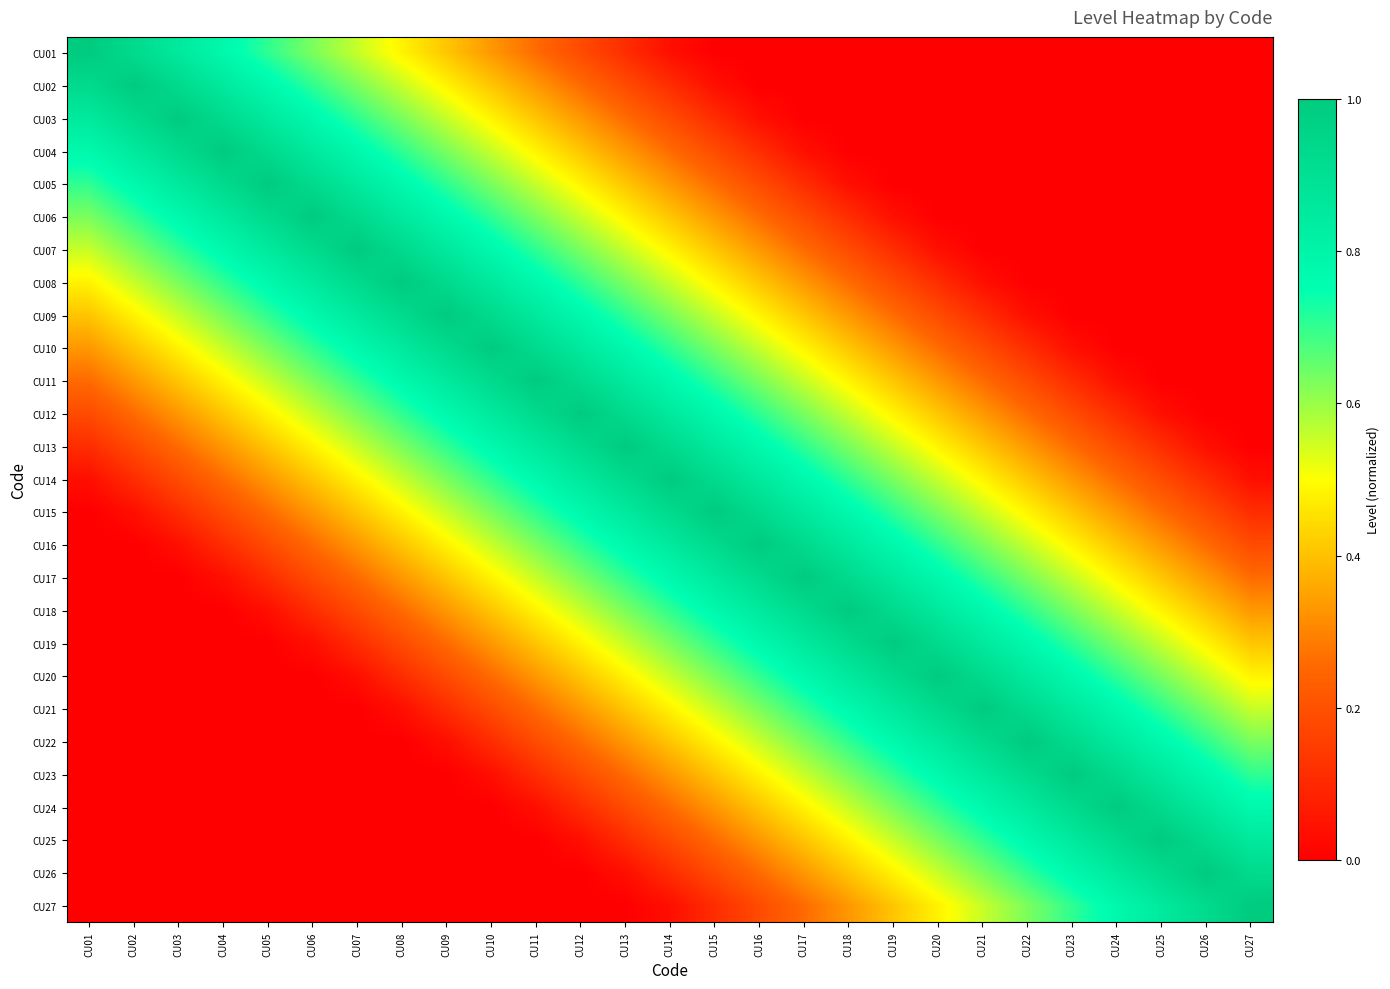

Reading right to left, list all the values displayed in this chart.

CU01: CU27=0.0	CU26=0.0	CU25=0.0	CU24=0.0	CU23=0.0	CU22=0.0	CU21=0.0	CU20=0.0	CU19=0.0	CU18=0.0	CU17=0.0	CU16=0.0	CU15=0.0	CU14=0.0	CU13=0.1	CU12=0.2	CU11=0.3	CU10=0.3	CU09=0.4	CU08=0.5	CU07=0.6	CU06=0.6	CU05=0.7	CU04=0.8	CU03=0.9	CU02=0.9	CU01=1.0
CU02: CU27=0.0	CU26=0.0	CU25=0.0	CU24=0.0	CU23=0.0	CU22=0.0	CU21=0.0	CU20=0.0	CU19=0.0	CU18=0.0	CU17=0.0	CU16=0.0	CU15=0.0	CU14=0.1	CU13=0.2	CU12=0.3	CU11=0.3	CU10=0.4	CU09=0.5	CU08=0.6	CU07=0.6	CU06=0.7	CU05=0.8	CU04=0.9	CU03=0.9	CU02=1.0	CU01=0.9
CU03: CU27=0.0	CU26=0.0	CU25=0.0	CU24=0.0	CU23=0.0	CU22=0.0	CU21=0.0	CU20=0.0	CU19=0.0	CU18=0.0	CU17=0.0	CU16=0.0	CU15=0.1	CU14=0.2	CU13=0.3	CU12=0.3	CU11=0.4	CU10=0.5	CU09=0.6	CU08=0.6	CU07=0.7	CU06=0.8	CU05=0.9	CU04=0.9	CU03=1.0	CU02=0.9	CU01=0.9
CU04: CU27=0.0	CU26=0.0	CU25=0.0	CU24=0.0	CU23=0.0	CU22=0.0	CU21=0.0	CU20=0.0	CU19=0.0	CU18=0.0	CU17=0.0	CU16=0.1	CU15=0.2	CU14=0.3	CU13=0.3	CU12=0.4	CU11=0.5	CU10=0.6	CU09=0.6	CU08=0.7	CU07=0.8	CU06=0.9	CU05=0.9	CU04=1.0	CU03=0.9	CU02=0.9	CU01=0.8
CU05: CU27=0.0	CU26=0.0	CU25=0.0	CU24=0.0	CU23=0.0	CU22=0.0	CU21=0.0	CU20=0.0	CU19=0.0	CU18=0.0	CU17=0.1	CU16=0.2	CU15=0.3	CU14=0.3	CU13=0.4	CU12=0.5	CU11=0.6	CU10=0.6	CU09=0.7	CU08=0.8	CU07=0.9	CU06=0.9	CU05=1.0	CU04=0.9	CU03=0.9	CU02=0.8	CU01=0.7
CU06: CU27=0.0	CU26=0.0	CU25=0.0	CU24=0.0	CU23=0.0	CU22=0.0	CU21=0.0	CU20=0.0	CU19=0.0	CU18=0.1	CU17=0.2	CU16=0.3	CU15=0.3	CU14=0.4	CU13=0.5	CU12=0.6	CU11=0.6	CU10=0.7	CU09=0.8	CU08=0.9	CU07=0.9	CU06=1.0	CU05=0.9	CU04=0.9	CU03=0.8	CU02=0.7	CU01=0.6
CU07: CU27=0.0	CU26=0.0	CU25=0.0	CU24=0.0	CU23=0.0	CU22=0.0	CU21=0.0	CU20=0.0	CU19=0.1	CU18=0.2	CU17=0.3	CU16=0.3	CU15=0.4	CU14=0.5	CU13=0.6	CU12=0.6	CU11=0.7	CU10=0.8	CU09=0.9	CU08=0.9	CU07=1.0	CU06=0.9	CU05=0.9	CU04=0.8	CU03=0.7	CU02=0.6	CU01=0.6
CU08: CU27=0.0	CU26=0.0	CU25=0.0	CU24=0.0	CU23=0.0	CU22=0.0	CU21=0.0	CU20=0.1	CU19=0.2	CU18=0.3	CU17=0.3	CU16=0.4	CU15=0.5	CU14=0.6	CU13=0.6	CU12=0.7	CU11=0.8	CU10=0.9	CU09=0.9	CU08=1.0	CU07=0.9	CU06=0.9	CU05=0.8	CU04=0.7	CU03=0.6	CU02=0.6	CU01=0.5
CU09: CU27=0.0	CU26=0.0	CU25=0.0	CU24=0.0	CU23=0.0	CU22=0.0	CU21=0.1	CU20=0.2	CU19=0.3	CU18=0.3	CU17=0.4	CU16=0.5	CU15=0.6	CU14=0.6	CU13=0.7	CU12=0.8	CU11=0.9	CU10=0.9	CU09=1.0	CU08=0.9	CU07=0.9	CU06=0.8	CU05=0.7	CU04=0.6	CU03=0.6	CU02=0.5	CU01=0.4
CU10: CU27=0.0	CU26=0.0	CU25=0.0	CU24=0.0	CU23=0.0	CU22=0.1	CU21=0.2	CU20=0.3	CU19=0.3	CU18=0.4	CU17=0.5	CU16=0.6	CU15=0.6	CU14=0.7	CU13=0.8	CU12=0.9	CU11=0.9	CU10=1.0	CU09=0.9	CU08=0.9	CU07=0.8	CU06=0.7	CU05=0.6	CU04=0.6	CU03=0.5	CU02=0.4	CU01=0.3
CU11: CU27=0.0	CU26=0.0	CU25=0.0	CU24=0.0	CU23=0.1	CU22=0.2	CU21=0.3	CU20=0.3	CU19=0.4	CU18=0.5	CU17=0.6	CU16=0.6	CU15=0.7	CU14=0.8	CU13=0.9	CU12=0.9	CU11=1.0	CU10=0.9	CU09=0.9	CU08=0.8	CU07=0.7	CU06=0.6	CU05=0.6	CU04=0.5	CU03=0.4	CU02=0.3	CU01=0.3
CU12: CU27=0.0	CU26=0.0	CU25=0.0	CU24=0.1	CU23=0.2	CU22=0.3	CU21=0.3	CU20=0.4	CU19=0.5	CU18=0.6	CU17=0.6	CU16=0.7	CU15=0.8	CU14=0.9	CU13=0.9	CU12=1.0	CU11=0.9	CU10=0.9	CU09=0.8	CU08=0.7	CU07=0.6	CU06=0.6	CU05=0.5	CU04=0.4	CU03=0.3	CU02=0.3	CU01=0.2
CU13: CU27=0.0	CU26=0.0	CU25=0.1	CU24=0.2	CU23=0.3	CU22=0.3	CU21=0.4	CU20=0.5	CU19=0.6	CU18=0.6	CU17=0.7	CU16=0.8	CU15=0.9	CU14=0.9	CU13=1.0	CU12=0.9	CU11=0.9	CU10=0.8	CU09=0.7	CU08=0.6	CU07=0.6	CU06=0.5	CU05=0.4	CU04=0.3	CU03=0.3	CU02=0.2	CU01=0.1
CU14: CU27=0.0	CU26=0.1	CU25=0.2	CU24=0.3	CU23=0.3	CU22=0.4	CU21=0.5	CU20=0.6	CU19=0.6	CU18=0.7	CU17=0.8	CU16=0.9	CU15=0.9	CU14=1.0	CU13=0.9	CU12=0.9	CU11=0.8	CU10=0.7	CU09=0.6	CU08=0.6	CU07=0.5	CU06=0.4	CU05=0.3	CU04=0.3	CU03=0.2	CU02=0.1	CU01=0.0
CU15: CU27=0.1	CU26=0.2	CU25=0.3	CU24=0.3	CU23=0.4	CU22=0.5	CU21=0.6	CU20=0.6	CU19=0.7	CU18=0.8	CU17=0.9	CU16=0.9	CU15=1.0	CU14=0.9	CU13=0.9	CU12=0.8	CU11=0.7	CU10=0.6	CU09=0.6	CU08=0.5	CU07=0.4	CU06=0.3	CU05=0.3	CU04=0.2	CU03=0.1	CU02=0.0	CU01=0.0
CU16: CU27=0.2	CU26=0.3	CU25=0.3	CU24=0.4	CU23=0.5	CU22=0.6	CU21=0.6	CU20=0.7	CU19=0.8	CU18=0.9	CU17=0.9	CU16=1.0	CU15=0.9	CU14=0.9	CU13=0.8	CU12=0.7	CU11=0.6	CU10=0.6	CU09=0.5	CU08=0.4	CU07=0.3	CU06=0.3	CU05=0.2	CU04=0.1	CU03=0.0	CU02=0.0	CU01=0.0
CU17: CU27=0.3	CU26=0.3	CU25=0.4	CU24=0.5	CU23=0.6	CU22=0.6	CU21=0.7	CU20=0.8	CU19=0.9	CU18=0.9	CU17=1.0	CU16=0.9	CU15=0.9	CU14=0.8	CU13=0.7	CU12=0.6	CU11=0.6	CU10=0.5	CU09=0.4	CU08=0.3	CU07=0.3	CU06=0.2	CU05=0.1	CU04=0.0	CU03=0.0	CU02=0.0	CU01=0.0
CU18: CU27=0.3	CU26=0.4	CU25=0.5	CU24=0.6	CU23=0.6	CU22=0.7	CU21=0.8	CU20=0.9	CU19=0.9	CU18=1.0	CU17=0.9	CU16=0.9	CU15=0.8	CU14=0.7	CU13=0.6	CU12=0.6	CU11=0.5	CU10=0.4	CU09=0.3	CU08=0.3	CU07=0.2	CU06=0.1	CU05=0.0	CU04=0.0	CU03=0.0	CU02=0.0	CU01=0.0
CU19: CU27=0.4	CU26=0.5	CU25=0.6	CU24=0.6	CU23=0.7	CU22=0.8	CU21=0.9	CU20=0.9	CU19=1.0	CU18=0.9	CU17=0.9	CU16=0.8	CU15=0.7	CU14=0.6	CU13=0.6	CU12=0.5	CU11=0.4	CU10=0.3	CU09=0.3	CU08=0.2	CU07=0.1	CU06=0.0	CU05=0.0	CU04=0.0	CU03=0.0	CU02=0.0	CU01=0.0
CU20: CU27=0.5	CU26=0.6	CU25=0.6	CU24=0.7	CU23=0.8	CU22=0.9	CU21=0.9	CU20=1.0	CU19=0.9	CU18=0.9	CU17=0.8	CU16=0.7	CU15=0.6	CU14=0.6	CU13=0.5	CU12=0.4	CU11=0.3	CU10=0.3	CU09=0.2	CU08=0.1	CU07=0.0	CU06=0.0	CU05=0.0	CU04=0.0	CU03=0.0	CU02=0.0	CU01=0.0
CU21: CU27=0.6	CU26=0.6	CU25=0.7	CU24=0.8	CU23=0.9	CU22=0.9	CU21=1.0	CU20=0.9	CU19=0.9	CU18=0.8	CU17=0.7	CU16=0.6	CU15=0.6	CU14=0.5	CU13=0.4	CU12=0.3	CU11=0.3	CU10=0.2	CU09=0.1	CU08=0.0	CU07=0.0	CU06=0.0	CU05=0.0	CU04=0.0	CU03=0.0	CU02=0.0	CU01=0.0
CU22: CU27=0.6	CU26=0.7	CU25=0.8	CU24=0.9	CU23=0.9	CU22=1.0	CU21=0.9	CU20=0.9	CU19=0.8	CU18=0.7	CU17=0.6	CU16=0.6	CU15=0.5	CU14=0.4	CU13=0.3	CU12=0.3	CU11=0.2	CU10=0.1	CU09=0.0	CU08=0.0	CU07=0.0	CU06=0.0	CU05=0.0	CU04=0.0	CU03=0.0	CU02=0.0	CU01=0.0
CU23: CU27=0.7	CU26=0.8	CU25=0.9	CU24=0.9	CU23=1.0	CU22=0.9	CU21=0.9	CU20=0.8	CU19=0.7	CU18=0.6	CU17=0.6	CU16=0.5	CU15=0.4	CU14=0.3	CU13=0.3	CU12=0.2	CU11=0.1	CU10=0.0	CU09=0.0	CU08=0.0	CU07=0.0	CU06=0.0	CU05=0.0	CU04=0.0	CU03=0.0	CU02=0.0	CU01=0.0
CU24: CU27=0.8	CU26=0.9	CU25=0.9	CU24=1.0	CU23=0.9	CU22=0.9	CU21=0.8	CU20=0.7	CU19=0.6	CU18=0.6	CU17=0.5	CU16=0.4	CU15=0.3	CU14=0.3	CU13=0.2	CU12=0.1	CU11=0.0	CU10=0.0	CU09=0.0	CU08=0.0	CU07=0.0	CU06=0.0	CU05=0.0	CU04=0.0	CU03=0.0	CU02=0.0	CU01=0.0
CU25: CU27=0.9	CU26=0.9	CU25=1.0	CU24=0.9	CU23=0.9	CU22=0.8	CU21=0.7	CU20=0.6	CU19=0.6	CU18=0.5	CU17=0.4	CU16=0.3	CU15=0.3	CU14=0.2	CU13=0.1	CU12=0.0	CU11=0.0	CU10=0.0	CU09=0.0	CU08=0.0	CU07=0.0	CU06=0.0	CU05=0.0	CU04=0.0	CU03=0.0	CU02=0.0	CU01=0.0
CU26: CU27=0.9	CU26=1.0	CU25=0.9	CU24=0.9	CU23=0.8	CU22=0.7	CU21=0.6	CU20=0.6	CU19=0.5	CU18=0.4	CU17=0.3	CU16=0.3	CU15=0.2	CU14=0.1	CU13=0.0	CU12=0.0	CU11=0.0	CU10=0.0	CU09=0.0	CU08=0.0	CU07=0.0	CU06=0.0	CU05=0.0	CU04=0.0	CU03=0.0	CU02=0.0	CU01=0.0
CU27: CU27=1.0	CU26=0.9	CU25=0.9	CU24=0.8	CU23=0.7	CU22=0.6	CU21=0.6	CU20=0.5	CU19=0.4	CU18=0.3	CU17=0.3	CU16=0.2	CU15=0.1	CU14=0.0	CU13=0.0	CU12=0.0	CU11=0.0	CU10=0.0	CU09=0.0	CU08=0.0	CU07=0.0	CU06=0.0	CU05=0.0	CU04=0.0	CU03=0.0	CU02=0.0	CU01=0.0